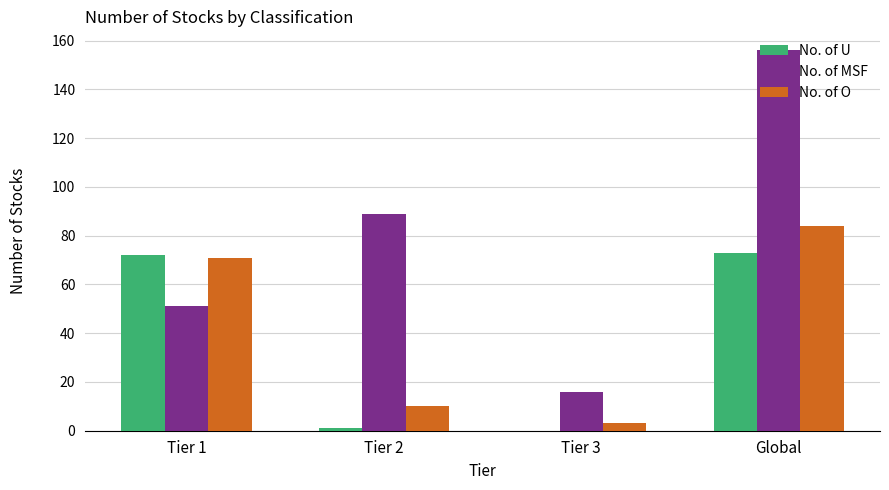

What is the approximate value of No. of MSF at Global?

156